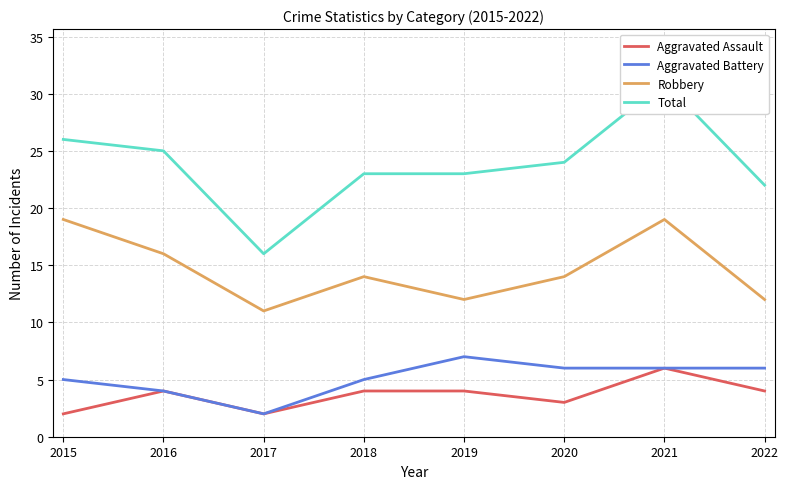

What is the value of the Robbery point at the 1st from the left?

19